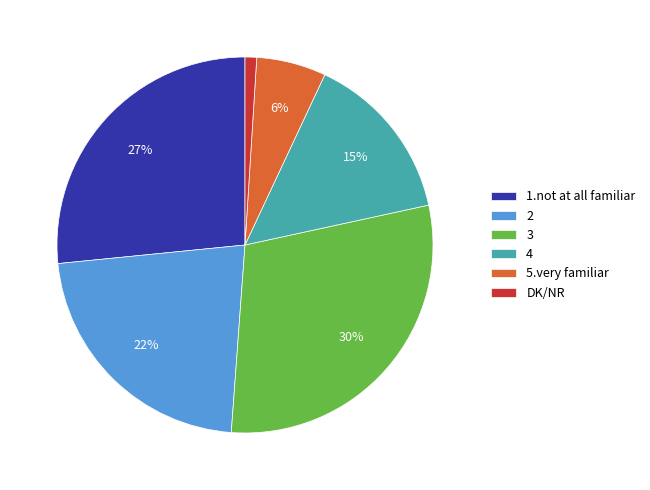

To the nearest percent, what portion does 1.not at all familiar represent?

27%